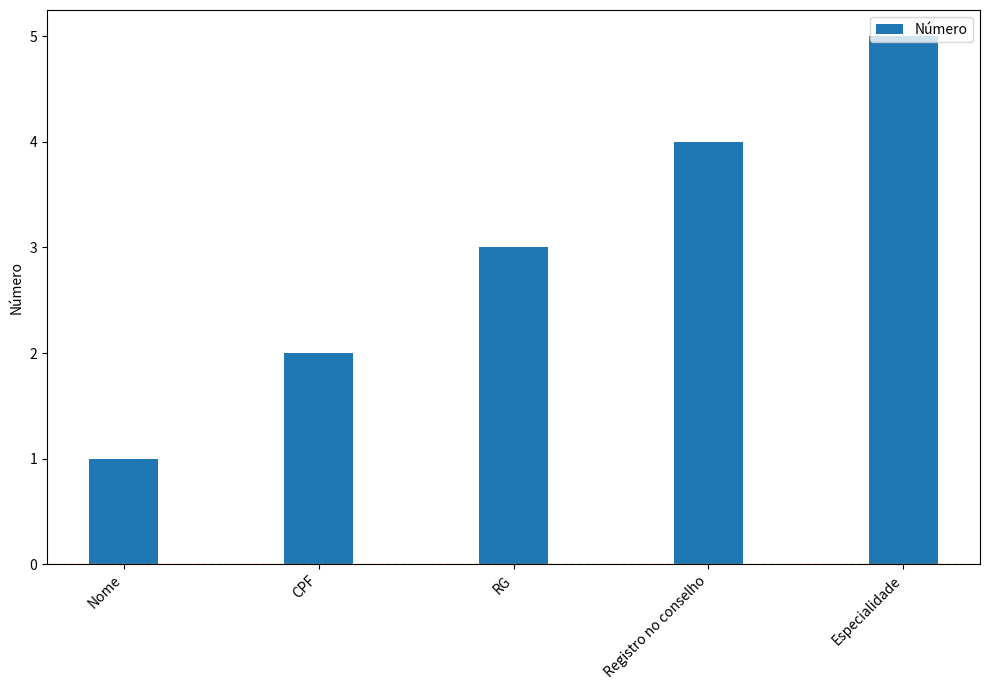

What is the average value?

3